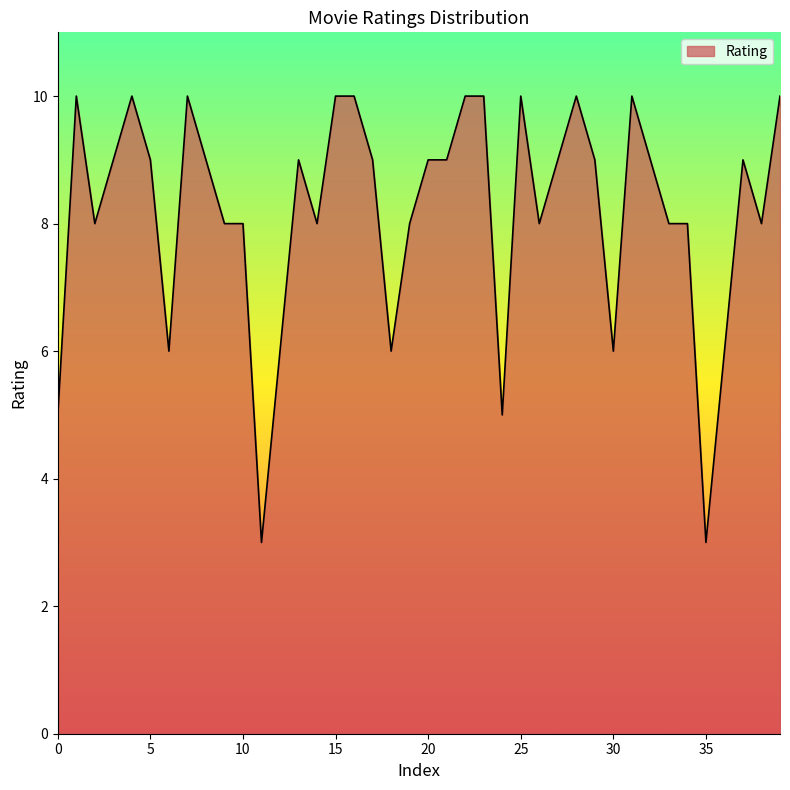

Count the number of data series in this chart.

1